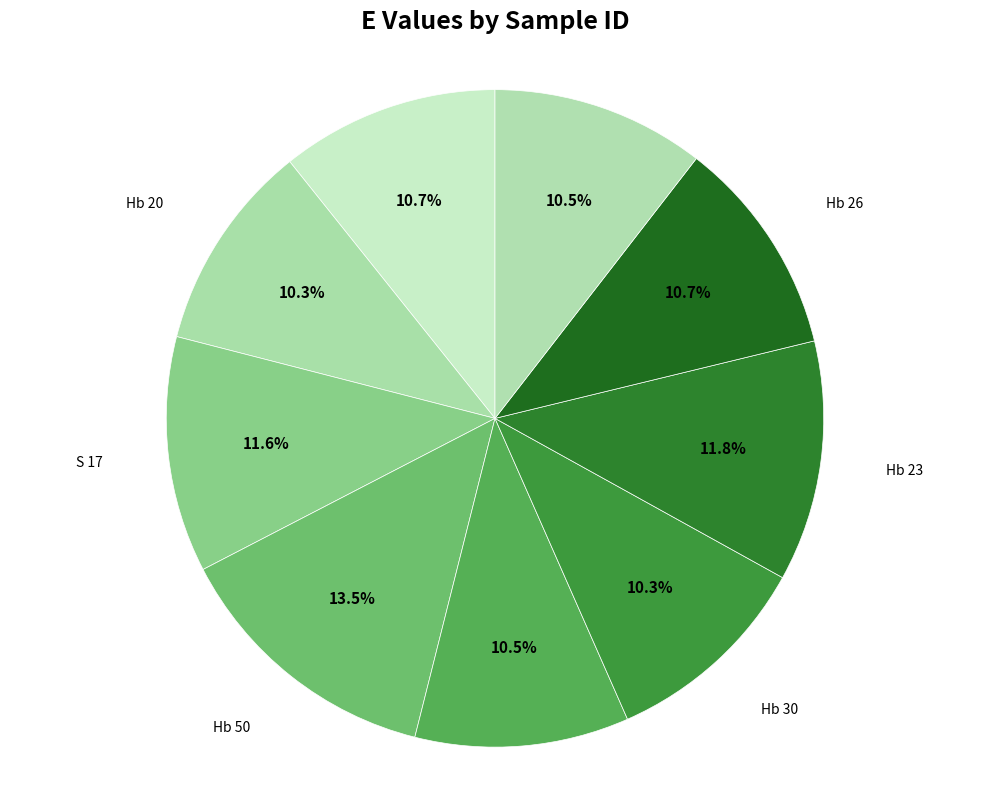

Which has a higher value, Hb 30 or Hb 50?

Hb 50